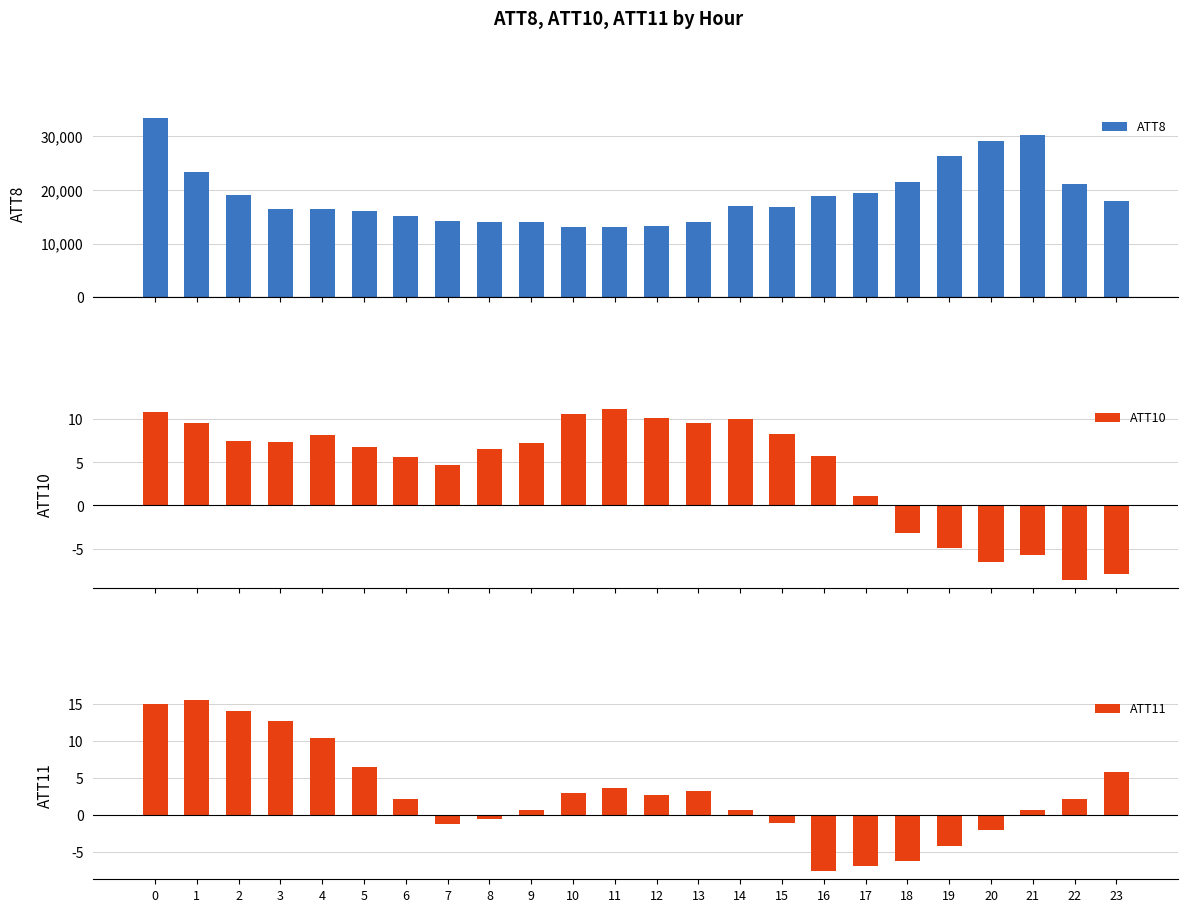

Reading right to left, extract all data points from this chart.

ATT8: 23=18000.0	22=21200.0	21=30300.0	20=29200.0	19=26400.0	18=21400.0	17=19500.0	16=18800.0	15=16900.0	14=17000.0	13=14100.0	12=13200.0	11=13000.0	10=13100.0	9=14000.0	8=14000.0	7=14200.0	6=15200.0	5=16100.0	4=16400.0	3=16500.0	2=19100.0	1=23300.0	0=33400.0
ATT10: 23=-7.9	22=-8.6	21=-5.8	20=-6.5	19=-4.9	18=-3.2	17=1.1	16=5.7	15=8.3	14=10.0	13=9.6	12=10.1	11=11.2	10=10.6	9=7.2	8=6.5	7=4.7	6=5.7	5=6.8	4=8.2	3=7.3	2=7.5	1=9.6	0=10.8
ATT11: 23=5.8	22=2.2	21=0.7	20=-2.1	19=-4.2	18=-6.2	17=-6.9	16=-7.6	15=-1.2	14=0.6	13=3.3	12=2.6	11=3.7	10=3.0	9=0.6	8=-0.6	7=-1.2	6=2.2	5=6.5	4=10.4	3=12.7	2=14.1	1=15.6	0=15.1